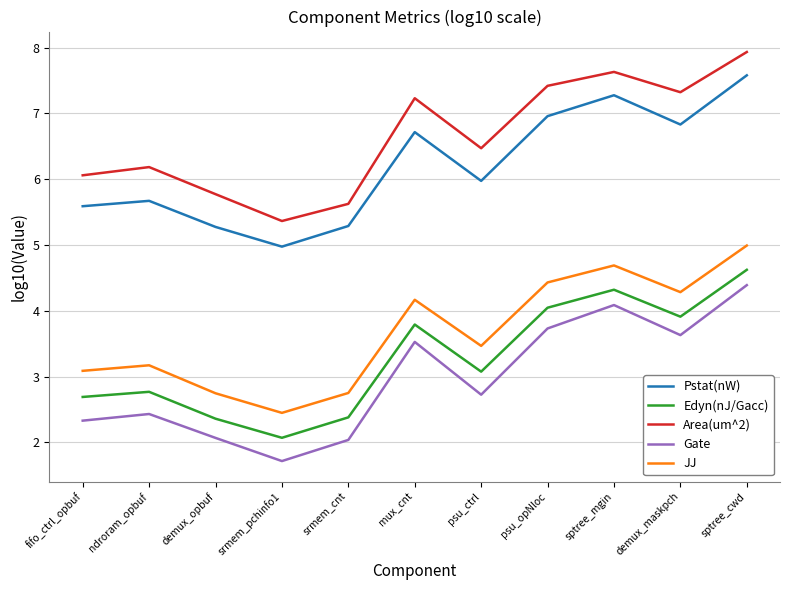

What is the smallest value displayed?

1.7